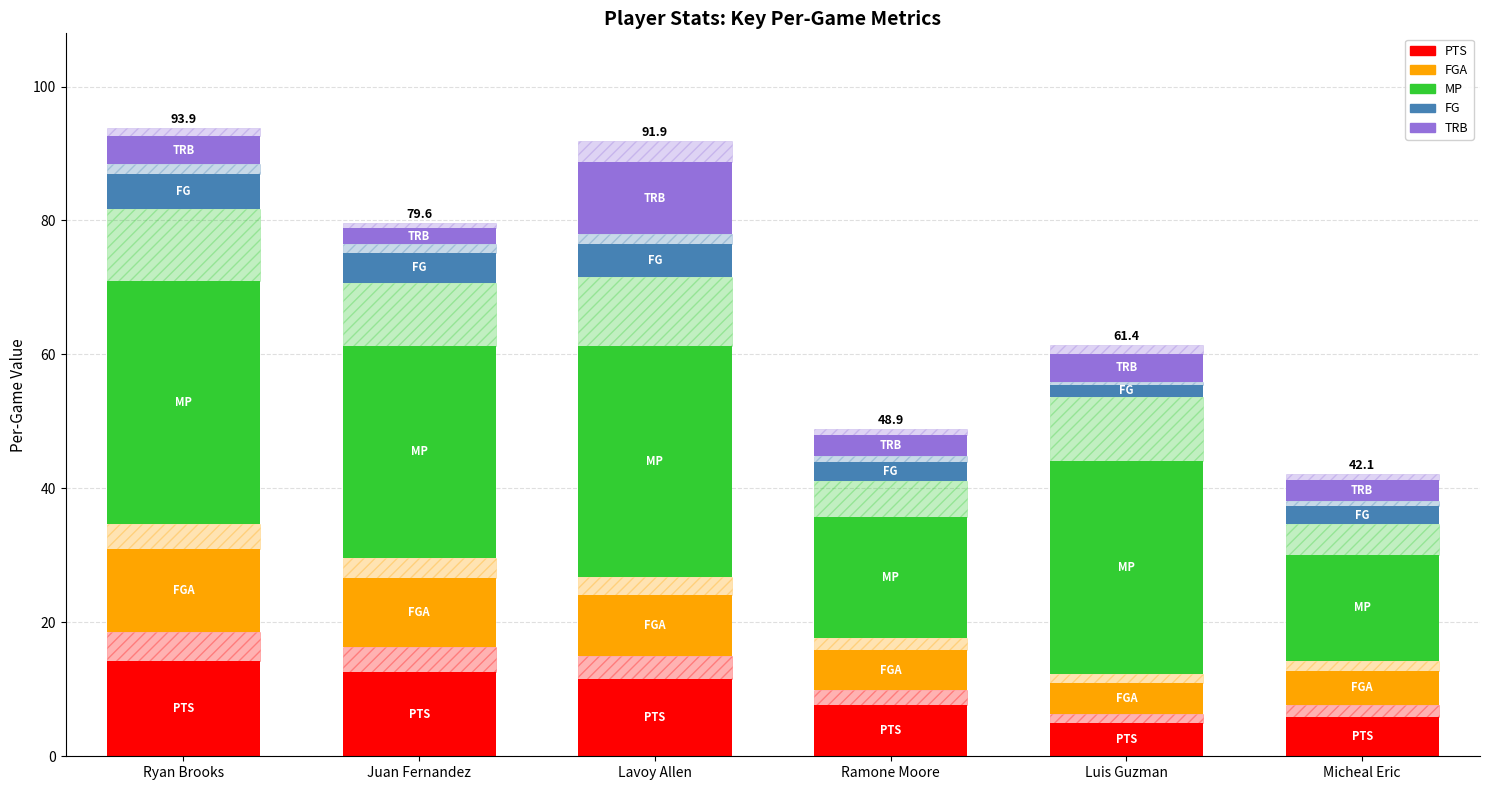

Which series changed the most between Lavoy Allen and Ramone Moore?

MP